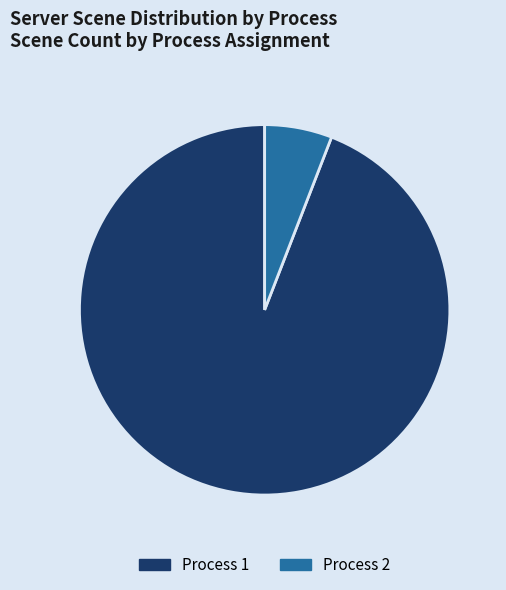

Rank the categories by value from lowest to highest.

Process 2, Process 1